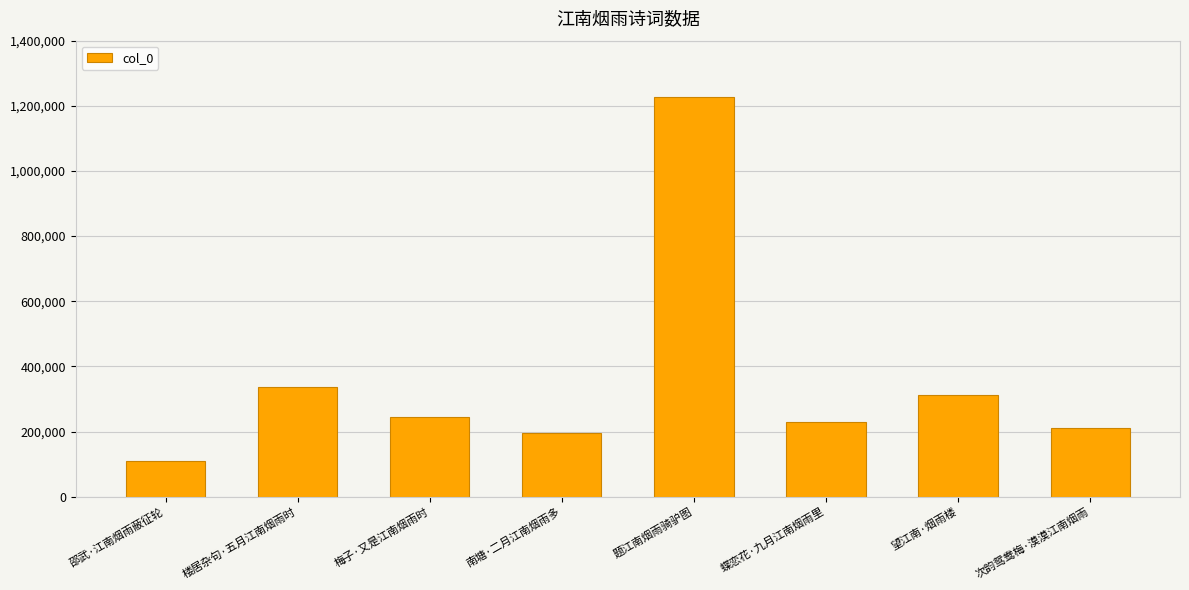

What is the sum of all values?

2870730